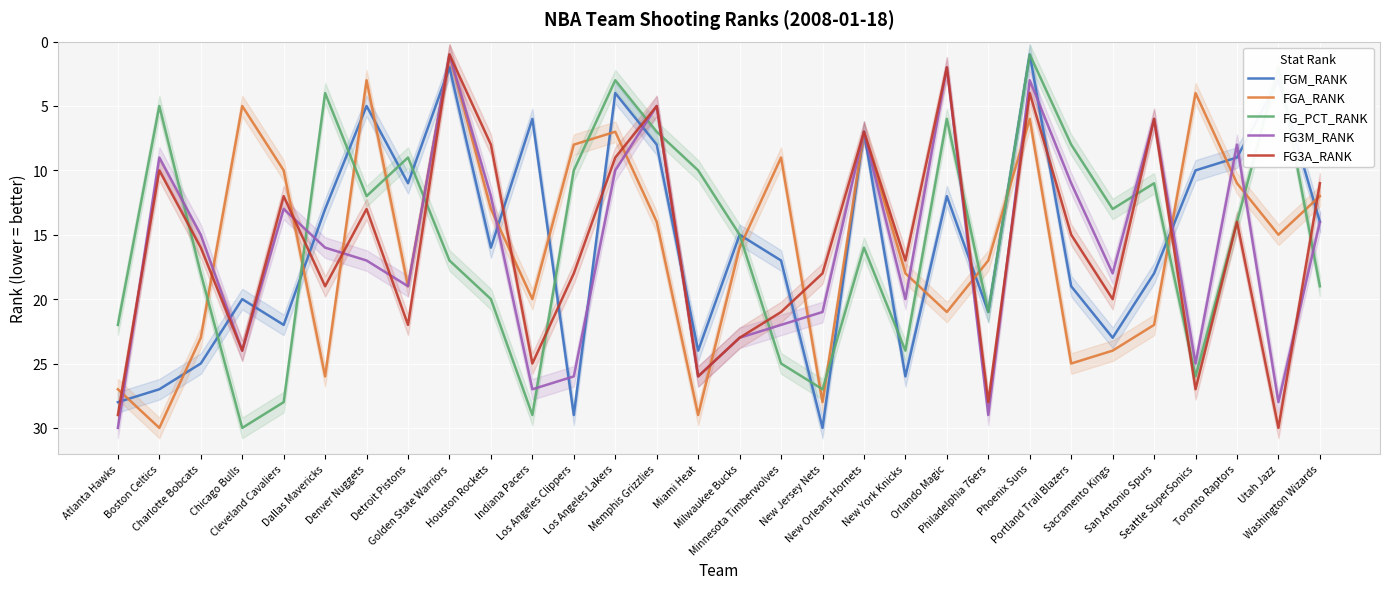

What is the difference between the FG3M_RANK values at Cleveland Cavaliers and Los Angeles Clippers?

13